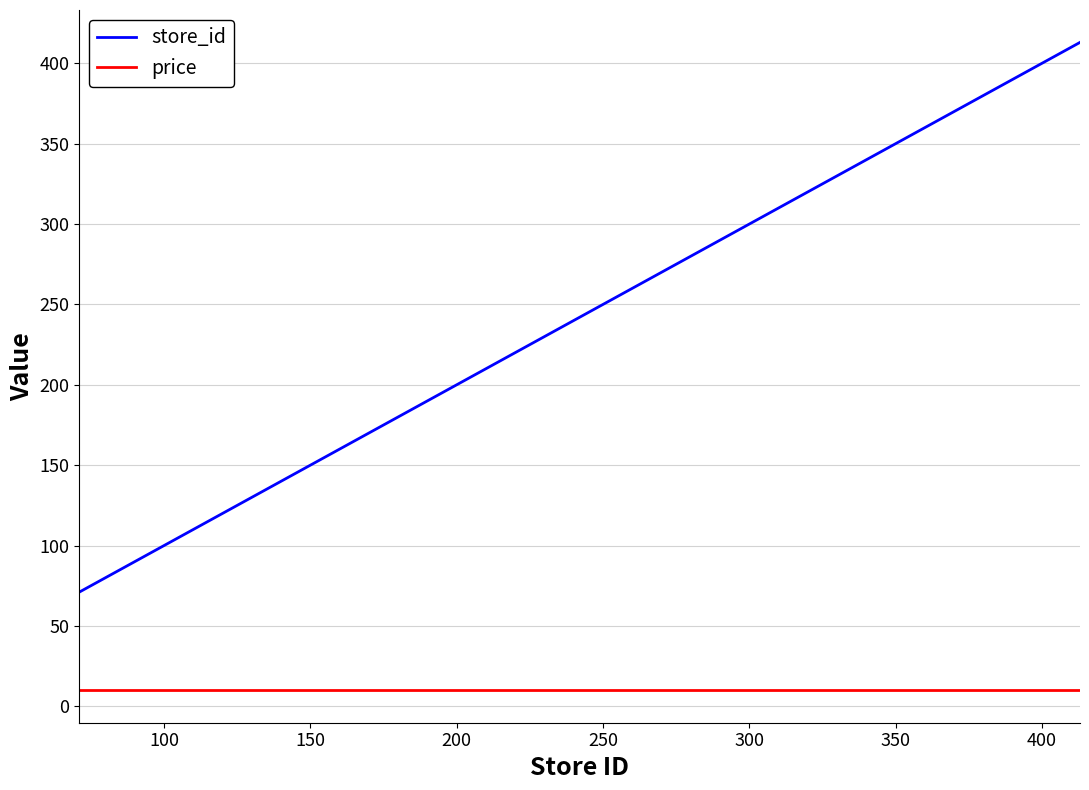

What are all the series names shown in the legend?

store_id, price